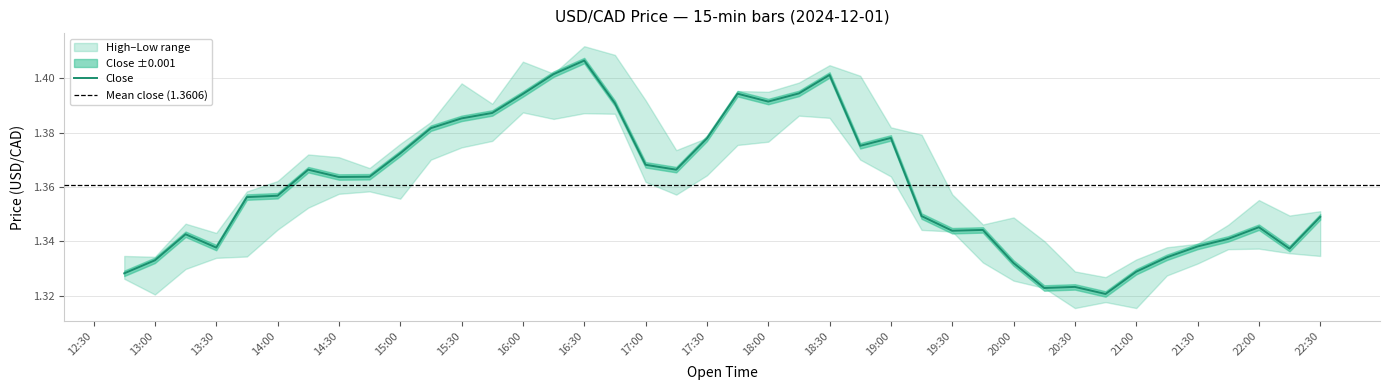

List the series in order of their peak value, lowest first.

Low, Close, High